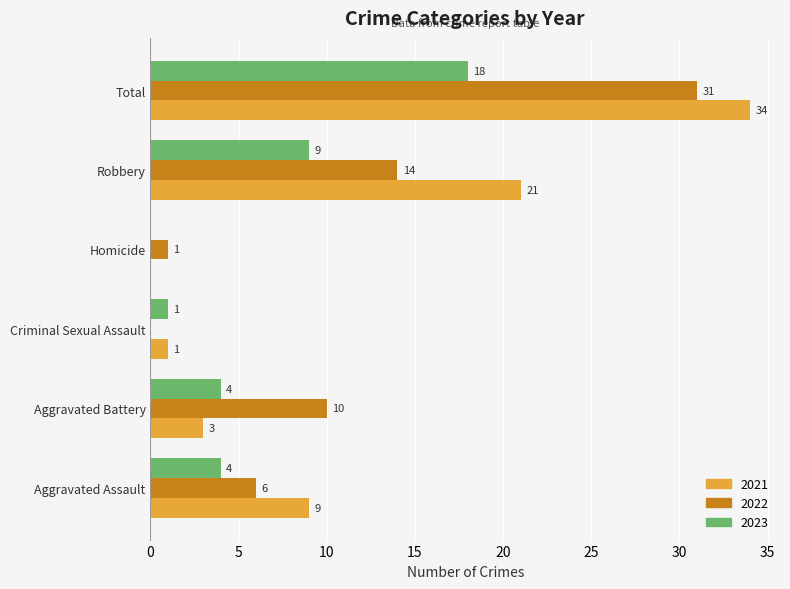

Read the 2021 value at Robbery, to the nearest 5.

20